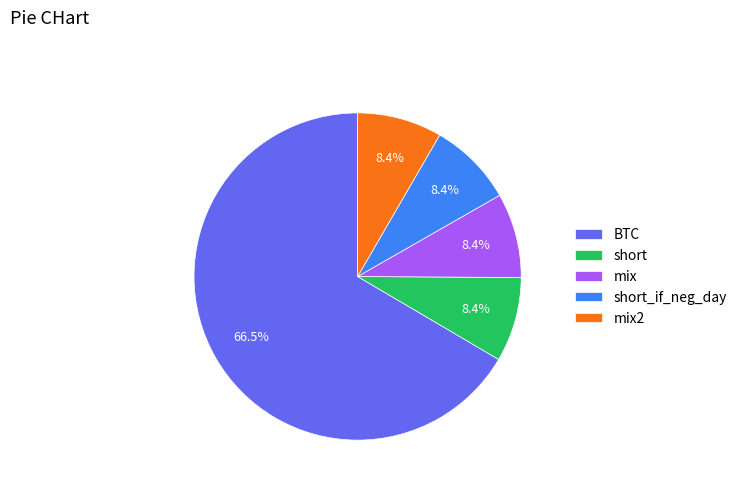

Which slice represents more than half of the pie?

BTC